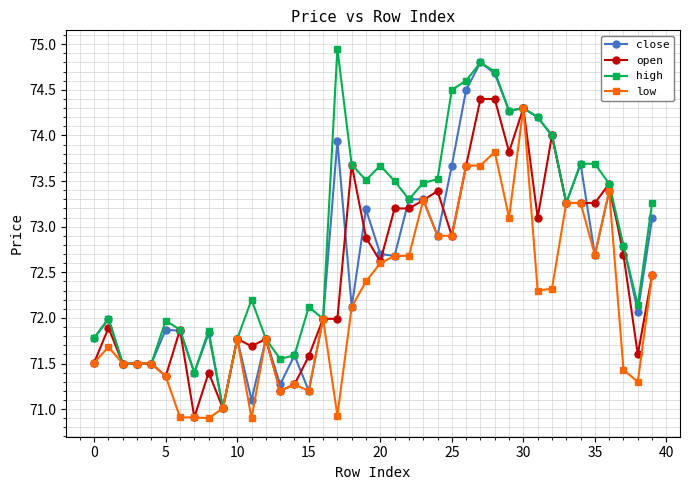

What is the value of the low point at the 30th from the left?

73.1